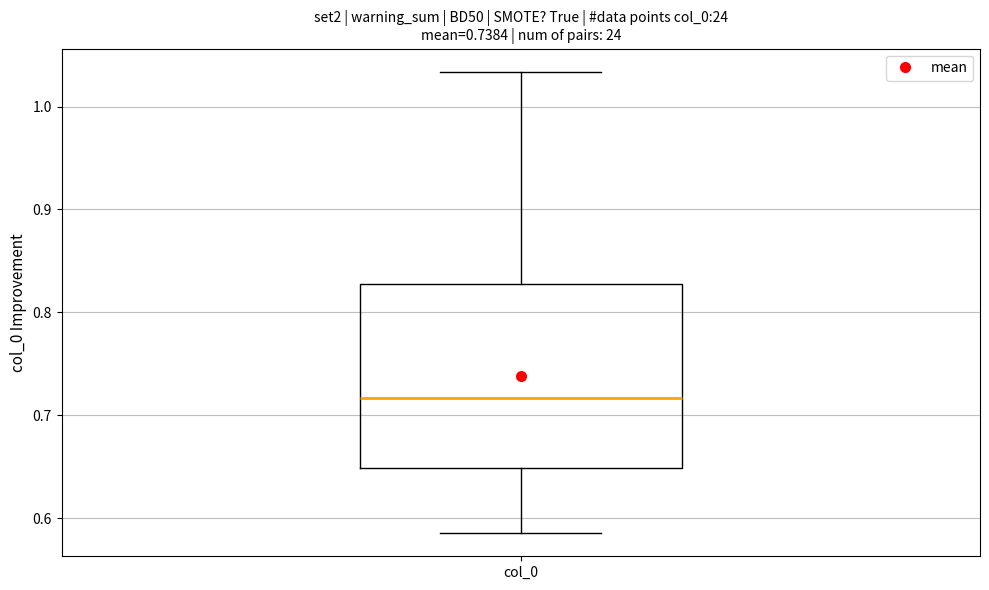

Transcribe this box plot: give where the median line is, the range the box spans, and where the two whiskers end, as read against the y-axis. The values are not printed on the chart, so give them approximately, as read against the axis.

median 0.72, box 0.65 to 0.83, whiskers 0.59 to 1.03